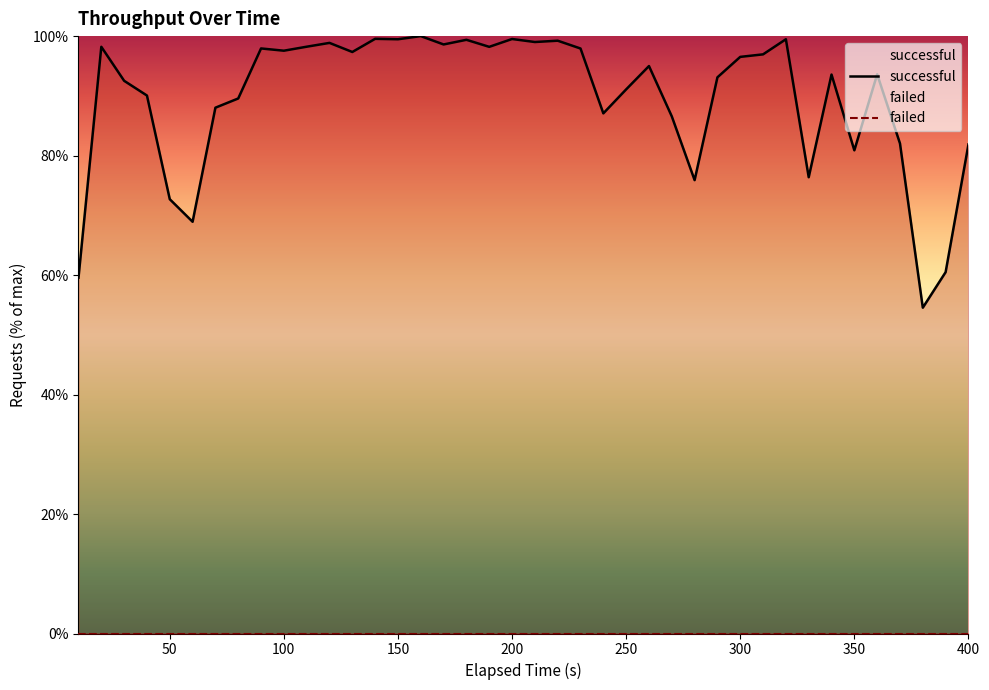

Rank the series by their maximum value, from highest to lowest.

successful, failed